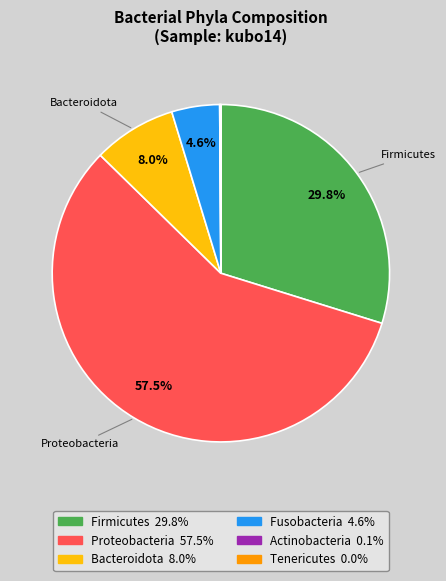

Is there any slice that represents more than half of the pie?

Yes